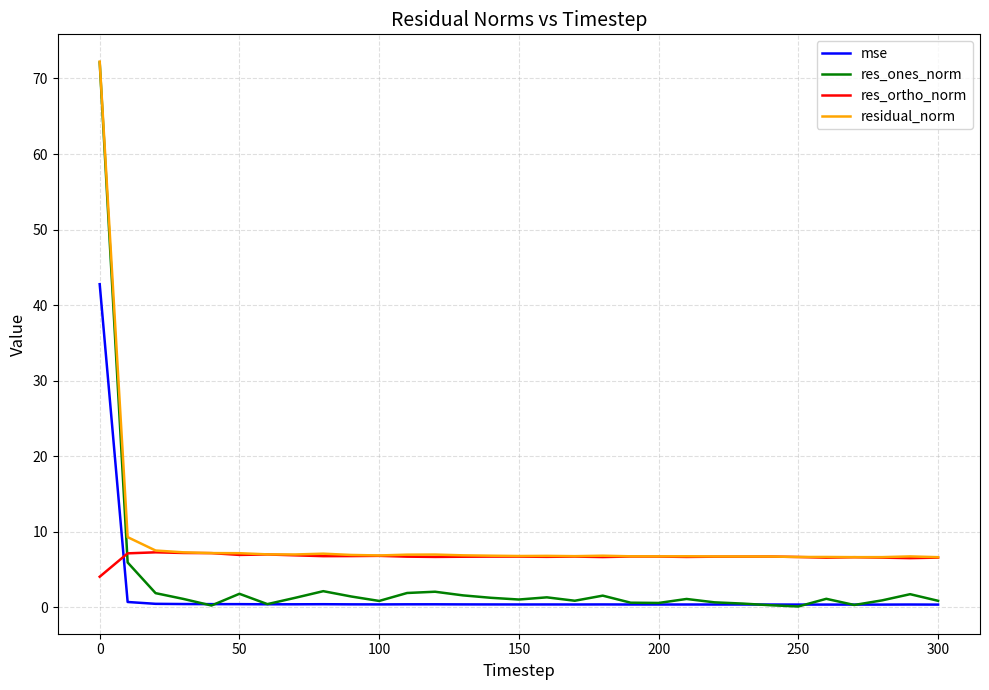

What is the maximum value shown in the chart?

72.2